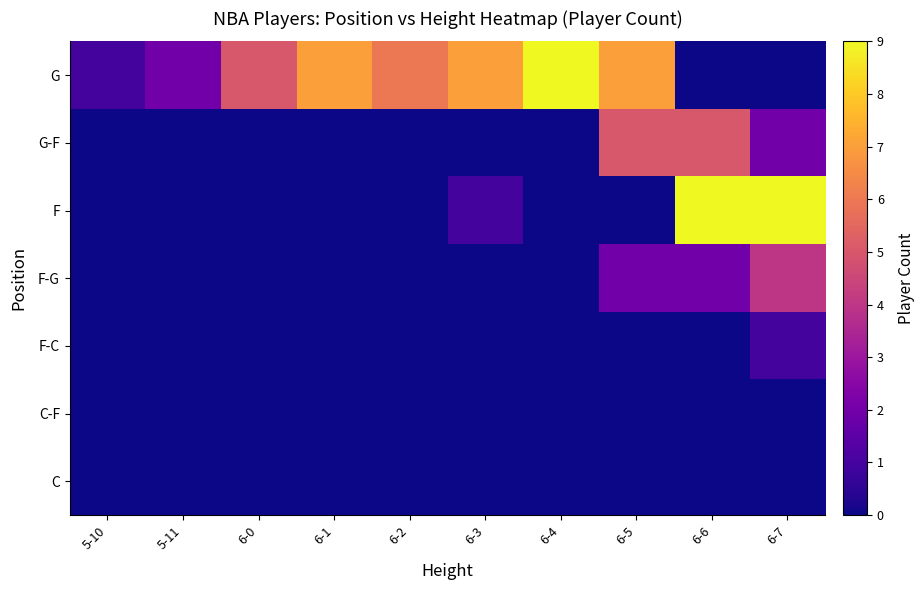

At which category does the chart reach its peak across all series?

6-4